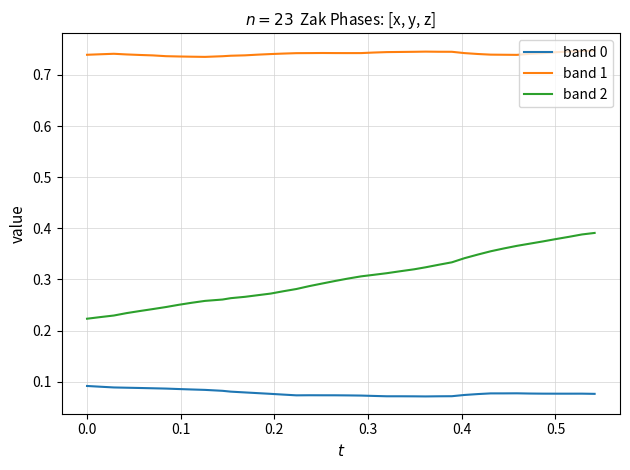

What are all the series names shown in the legend?

band 0, band 1, band 2